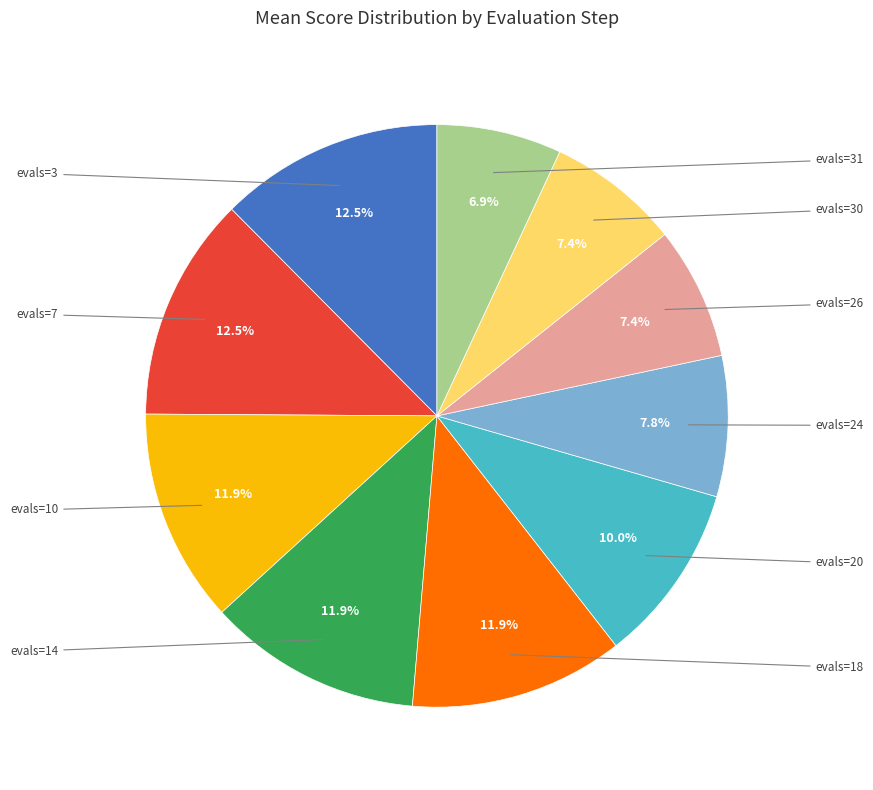

Does any single category account for the majority?

No